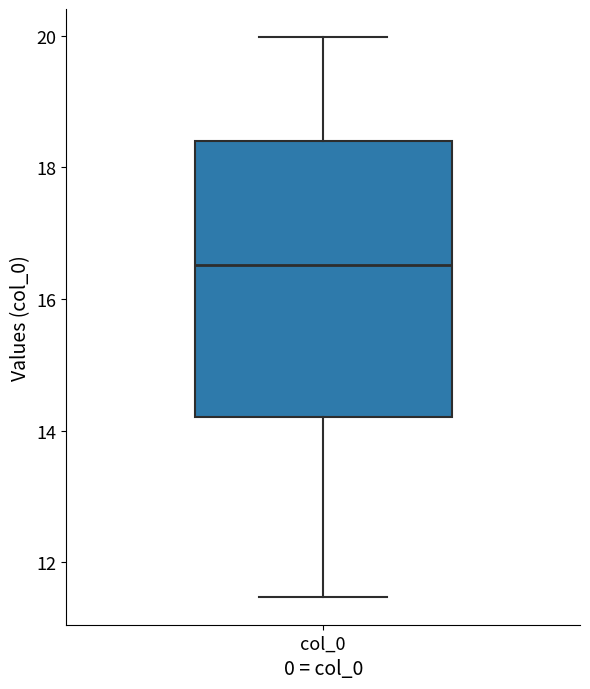

Where does the upper whisker of the box for col_0 end on the y-axis? The values are not printed on the chart, so give them approximately, as read against the axis.

20.0